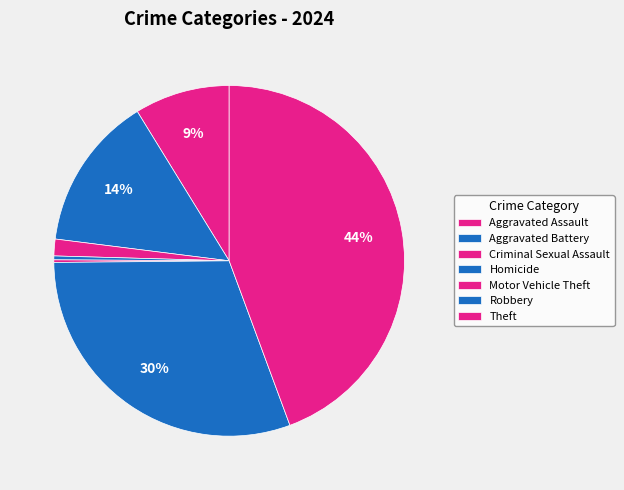

What percentage is NOT represented by Homicide?

99.6%